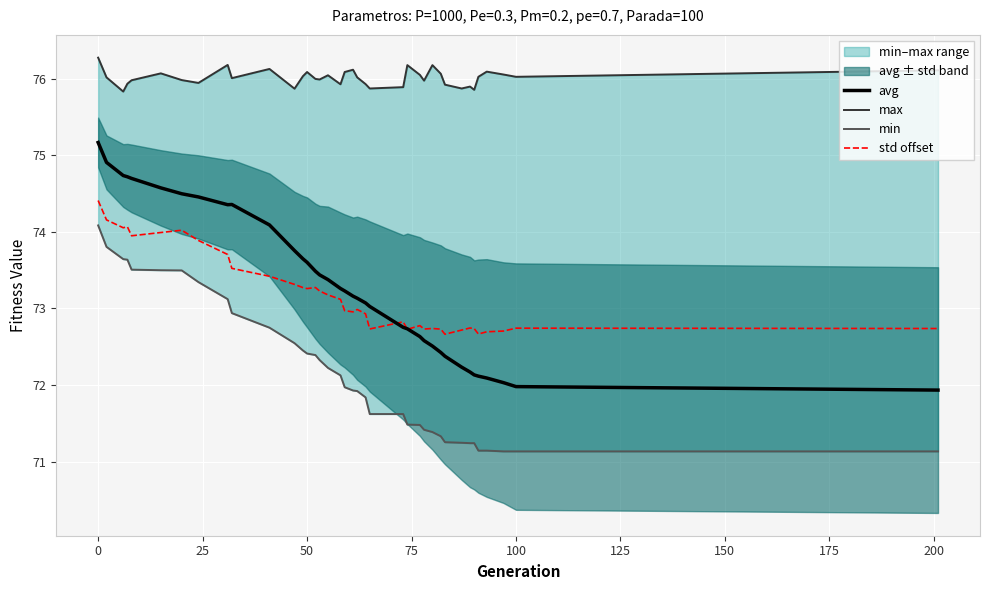

How many lines are shown in the chart?

4